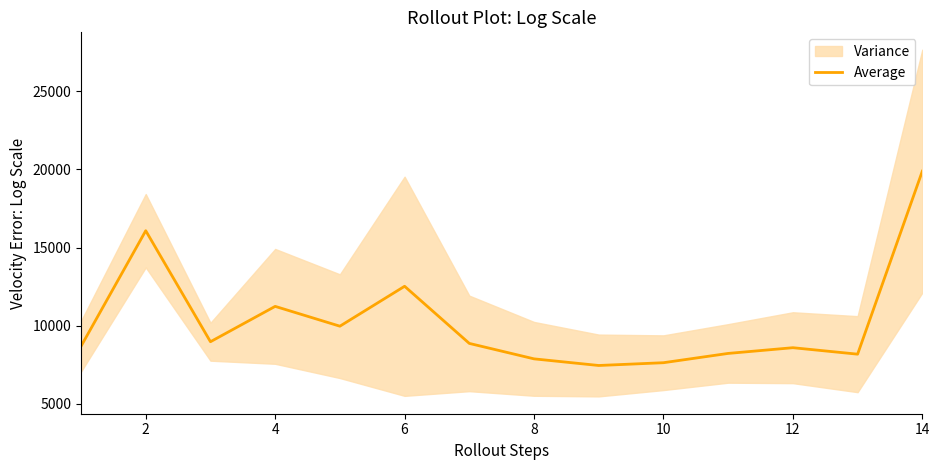

What is the lowest value of the Average series?

7456.3